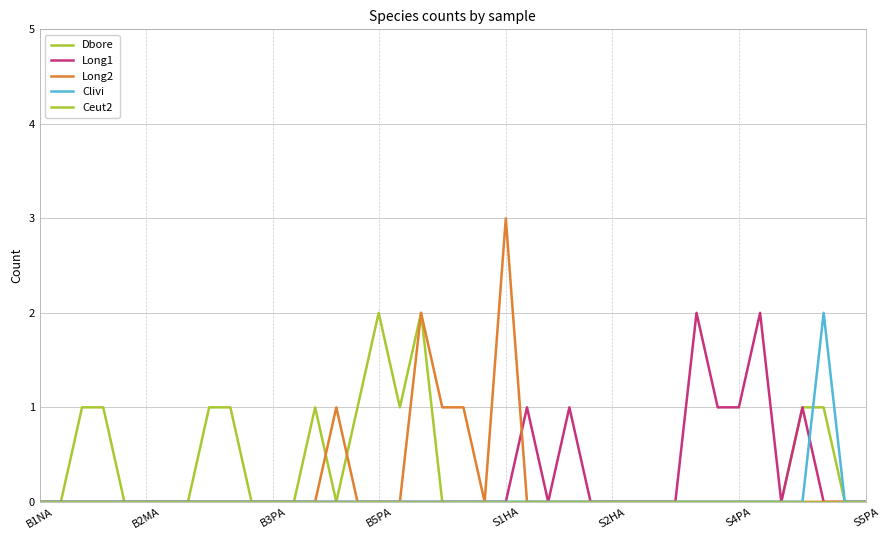

How many lines are shown in the chart?

5